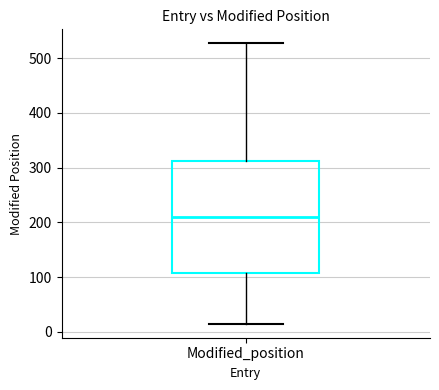

Transcribe this box plot: give where the median line is, the range the box spans, and where the two whiskers end, as read against the y-axis. The values are not printed on the chart, so give them approximately, as read against the axis.

median 210, box 110 to 310, whiskers 20 to 530